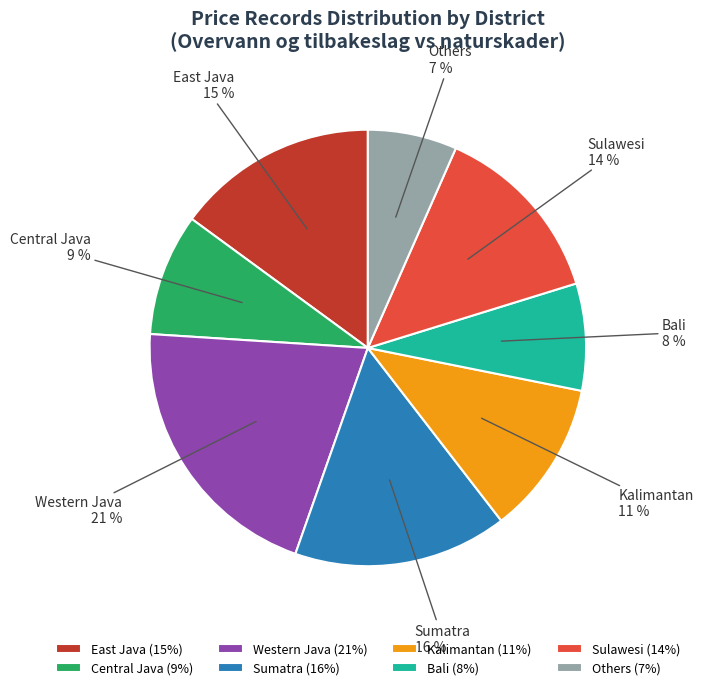

To the nearest percent, what percentage of the pie is Others?

7%